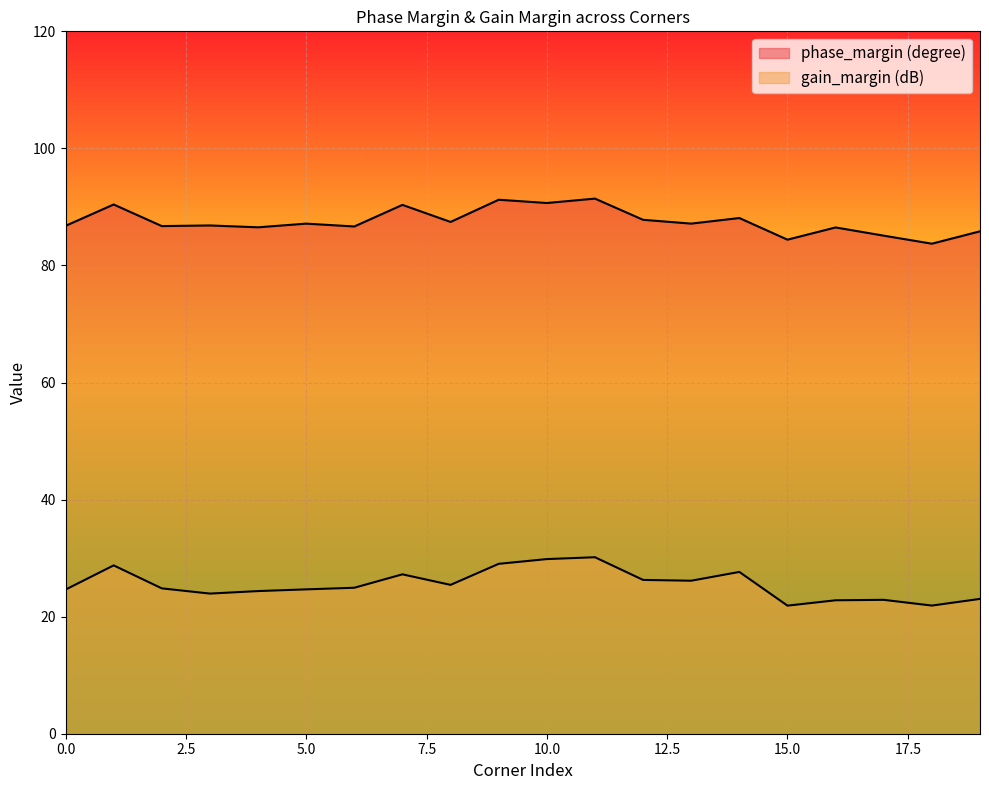

What value does the phase_margin (degree) series have at 0?

86.8